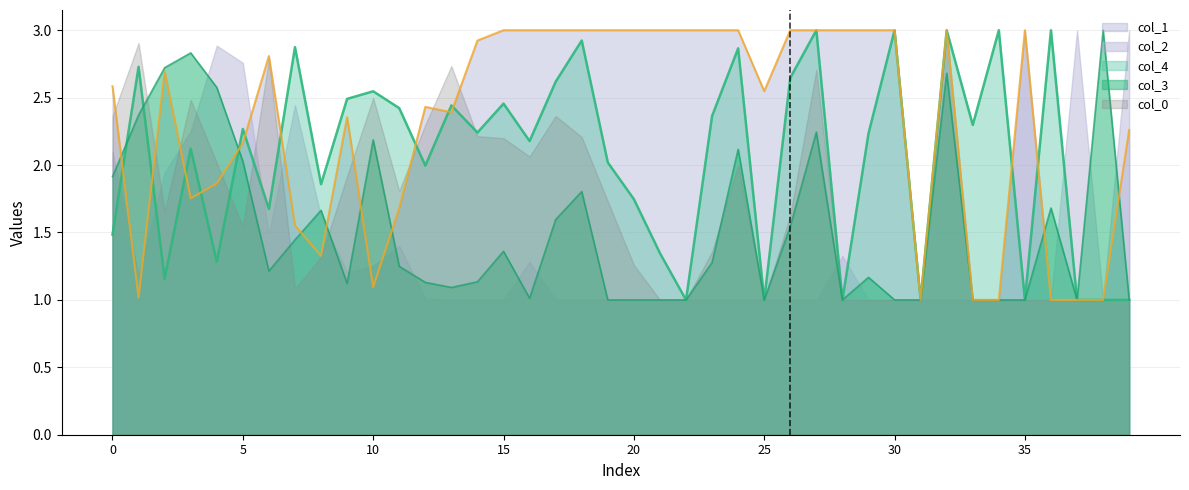

How many values in the col_1 series exceed 2?

27